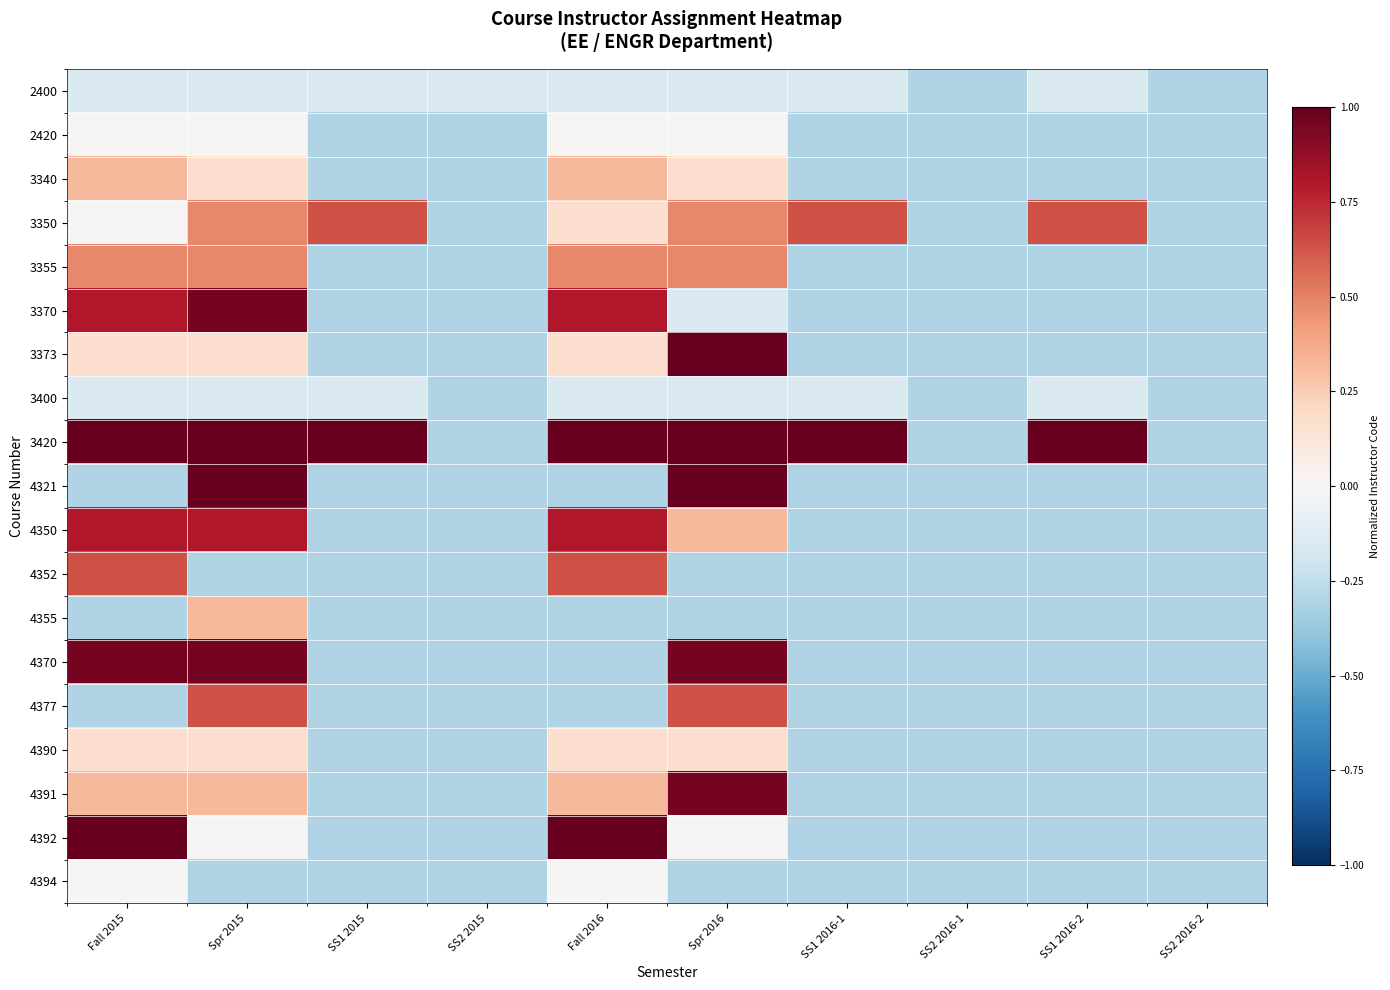

Reading left to right, transcribe all the data shown in this chart.

2400: Fall 2015=-0.1	Spr 2015=-0.1	SS1 2015=-0.1	SS2 2015=-0.1	Fall 2016=-0.1	Spr 2016=-0.1	SS1 2016-1=-0.1	SS2 2016-1=-0.3	SS1 2016-2=-0.1	SS2 2016-2=-0.3
2420: Fall 2015=0.0	Spr 2015=0.0	SS1 2015=-0.3	SS2 2015=-0.3	Fall 2016=0.0	Spr 2016=0.0	SS1 2016-1=-0.3	SS2 2016-1=-0.3	SS1 2016-2=-0.3	SS2 2016-2=-0.3
3340: Fall 2015=0.3	Spr 2015=0.2	SS1 2015=-0.3	SS2 2015=-0.3	Fall 2016=0.3	Spr 2016=0.2	SS1 2016-1=-0.3	SS2 2016-1=-0.3	SS1 2016-2=-0.3	SS2 2016-2=-0.3
3350: Fall 2015=0.0	Spr 2015=0.5	SS1 2015=0.6	SS2 2015=-0.3	Fall 2016=0.2	Spr 2016=0.5	SS1 2016-1=0.6	SS2 2016-1=-0.3	SS1 2016-2=0.6	SS2 2016-2=-0.3
3355: Fall 2015=0.5	Spr 2015=0.5	SS1 2015=-0.3	SS2 2015=-0.3	Fall 2016=0.5	Spr 2016=0.5	SS1 2016-1=-0.3	SS2 2016-1=-0.3	SS1 2016-2=-0.3	SS2 2016-2=-0.3
3370: Fall 2015=0.8	Spr 2015=1.0	SS1 2015=-0.3	SS2 2015=-0.3	Fall 2016=0.8	Spr 2016=-0.1	SS1 2016-1=-0.3	SS2 2016-1=-0.3	SS1 2016-2=-0.3	SS2 2016-2=-0.3
3373: Fall 2015=0.2	Spr 2015=0.2	SS1 2015=-0.3	SS2 2015=-0.3	Fall 2016=0.2	Spr 2016=1.0	SS1 2016-1=-0.3	SS2 2016-1=-0.3	SS1 2016-2=-0.3	SS2 2016-2=-0.3
3400: Fall 2015=-0.1	Spr 2015=-0.1	SS1 2015=-0.1	SS2 2015=-0.3	Fall 2016=-0.1	Spr 2016=-0.1	SS1 2016-1=-0.1	SS2 2016-1=-0.3	SS1 2016-2=-0.1	SS2 2016-2=-0.3
3420: Fall 2015=1.0	Spr 2015=1.0	SS1 2015=1.0	SS2 2015=-0.3	Fall 2016=1.0	Spr 2016=1.0	SS1 2016-1=1.0	SS2 2016-1=-0.3	SS1 2016-2=1.0	SS2 2016-2=-0.3
4321: Fall 2015=-0.3	Spr 2015=1.0	SS1 2015=-0.3	SS2 2015=-0.3	Fall 2016=-0.3	Spr 2016=1.0	SS1 2016-1=-0.3	SS2 2016-1=-0.3	SS1 2016-2=-0.3	SS2 2016-2=-0.3
4350: Fall 2015=0.8	Spr 2015=0.8	SS1 2015=-0.3	SS2 2015=-0.3	Fall 2016=0.8	Spr 2016=0.3	SS1 2016-1=-0.3	SS2 2016-1=-0.3	SS1 2016-2=-0.3	SS2 2016-2=-0.3
4352: Fall 2015=0.6	Spr 2015=-0.3	SS1 2015=-0.3	SS2 2015=-0.3	Fall 2016=0.6	Spr 2016=-0.3	SS1 2016-1=-0.3	SS2 2016-1=-0.3	SS1 2016-2=-0.3	SS2 2016-2=-0.3
4355: Fall 2015=-0.3	Spr 2015=0.3	SS1 2015=-0.3	SS2 2015=-0.3	Fall 2016=-0.3	Spr 2016=-0.3	SS1 2016-1=-0.3	SS2 2016-1=-0.3	SS1 2016-2=-0.3	SS2 2016-2=-0.3
4370: Fall 2015=1.0	Spr 2015=1.0	SS1 2015=-0.3	SS2 2015=-0.3	Fall 2016=-0.3	Spr 2016=1.0	SS1 2016-1=-0.3	SS2 2016-1=-0.3	SS1 2016-2=-0.3	SS2 2016-2=-0.3
4377: Fall 2015=-0.3	Spr 2015=0.6	SS1 2015=-0.3	SS2 2015=-0.3	Fall 2016=-0.3	Spr 2016=0.6	SS1 2016-1=-0.3	SS2 2016-1=-0.3	SS1 2016-2=-0.3	SS2 2016-2=-0.3
4390: Fall 2015=0.2	Spr 2015=0.2	SS1 2015=-0.3	SS2 2015=-0.3	Fall 2016=0.2	Spr 2016=0.2	SS1 2016-1=-0.3	SS2 2016-1=-0.3	SS1 2016-2=-0.3	SS2 2016-2=-0.3
4391: Fall 2015=0.3	Spr 2015=0.3	SS1 2015=-0.3	SS2 2015=-0.3	Fall 2016=0.3	Spr 2016=1.0	SS1 2016-1=-0.3	SS2 2016-1=-0.3	SS1 2016-2=-0.3	SS2 2016-2=-0.3
4392: Fall 2015=1.0	Spr 2015=0.0	SS1 2015=-0.3	SS2 2015=-0.3	Fall 2016=1.0	Spr 2016=0.0	SS1 2016-1=-0.3	SS2 2016-1=-0.3	SS1 2016-2=-0.3	SS2 2016-2=-0.3
4394: Fall 2015=0.0	Spr 2015=-0.3	SS1 2015=-0.3	SS2 2015=-0.3	Fall 2016=0.0	Spr 2016=-0.3	SS1 2016-1=-0.3	SS2 2016-1=-0.3	SS1 2016-2=-0.3	SS2 2016-2=-0.3